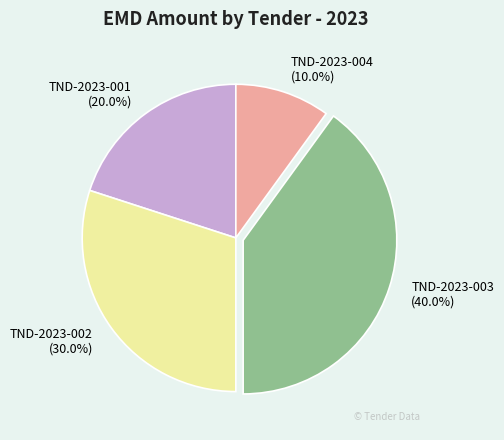

Which has a higher value, TND-2023-004 or TND-2023-003?

TND-2023-003